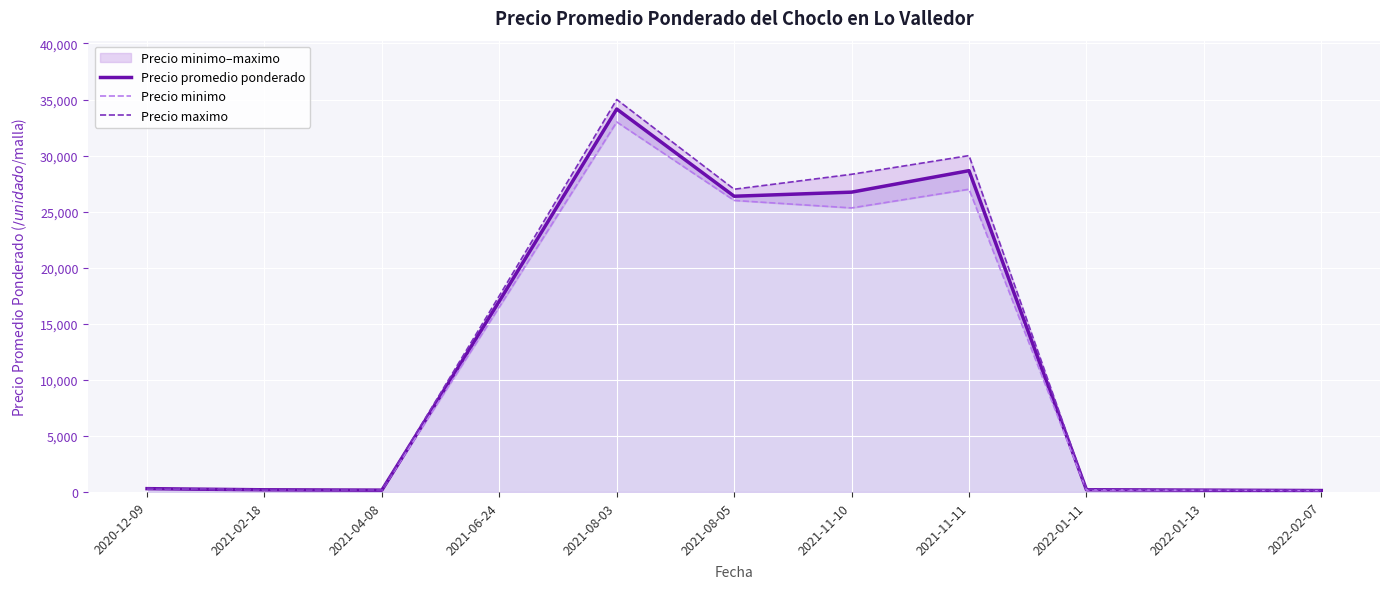

Reading left to right, transcribe all the data shown in this chart.

Precio promedio ponderado: 296	193	163	17019	34150	26375	26740	28655	198	163	128
Precio minimo: 293	190	157	16500	33000	26000	25333	27000	175	155	120
Precio maximo: 300	198	169	17500	35000	27000	28333	30000	238	173	133